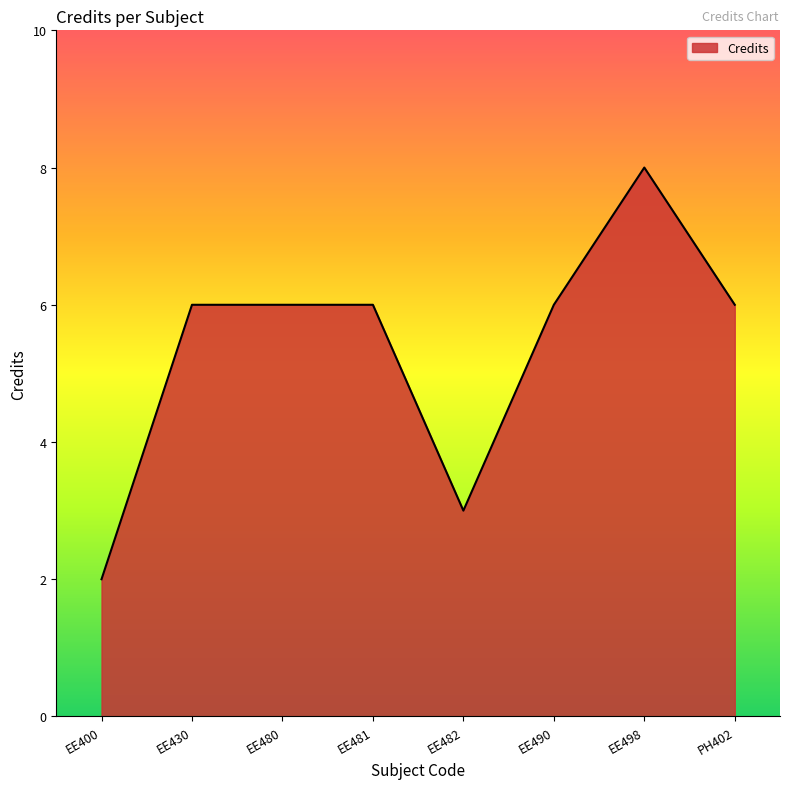

Between EE400 and EE480, which is larger?

EE480